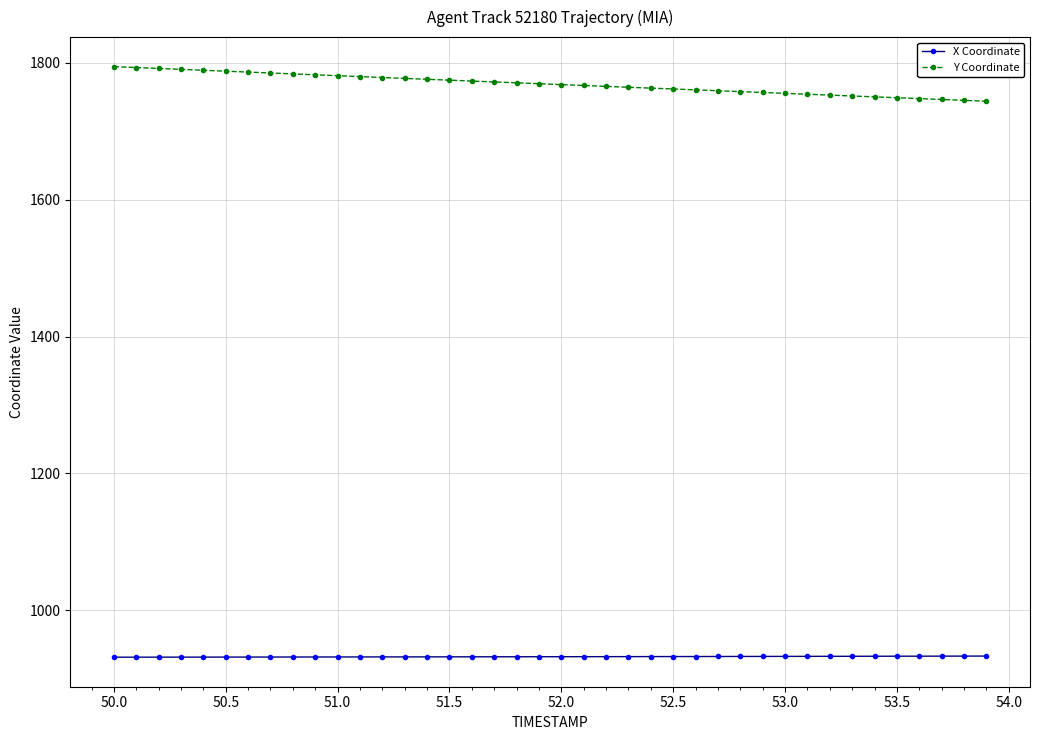

True or false: Y Coordinate and X Coordinate intersect in this chart.

False